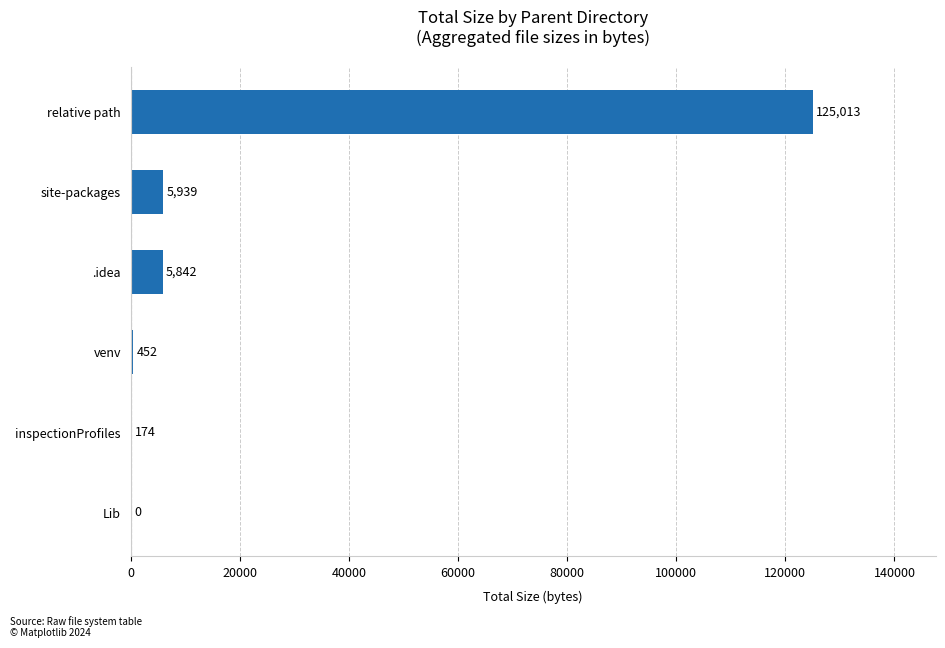

The chart shows a value of 5842 at .idea. True or false?

True